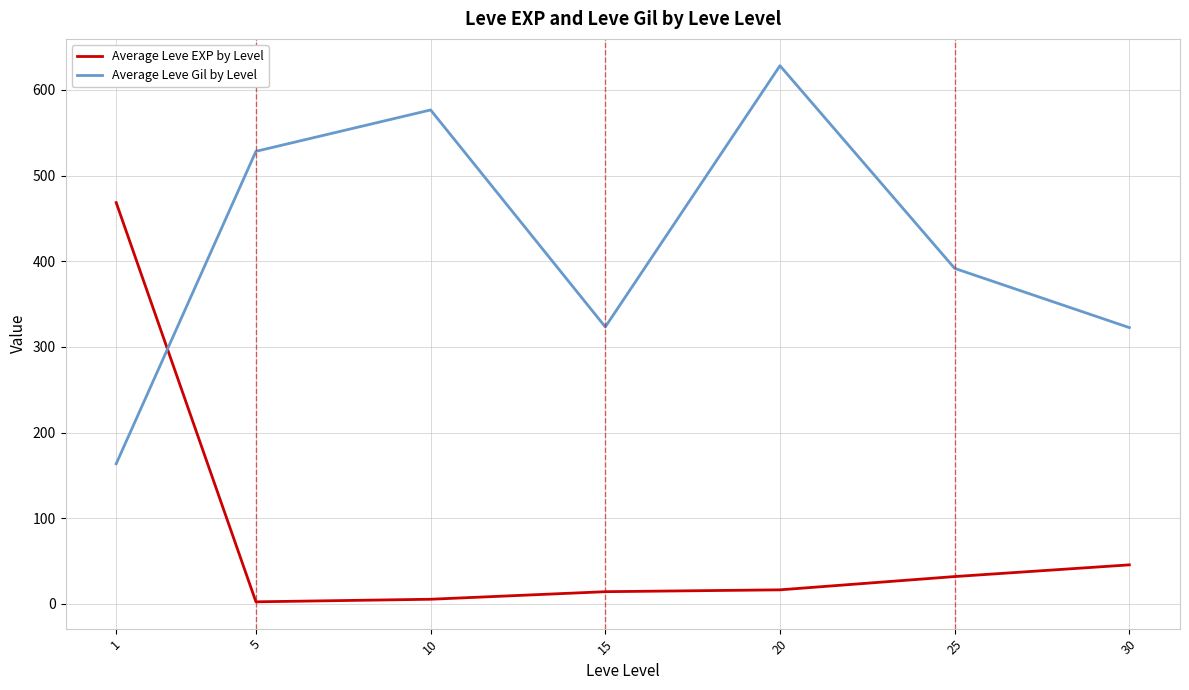

At which label does Average Leve EXP by Level first exceed 16?

1